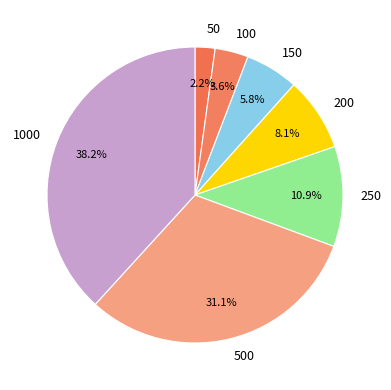

Is there a majority slice in this chart?

No